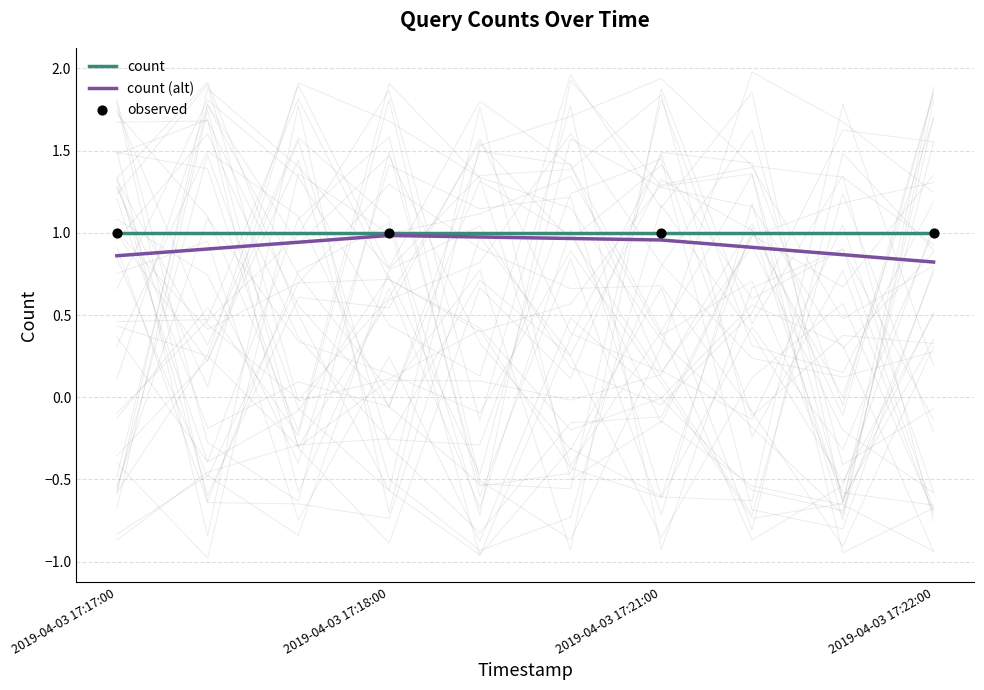

What is the total value across all series at 2019-04-03 17:21:00?

3.0